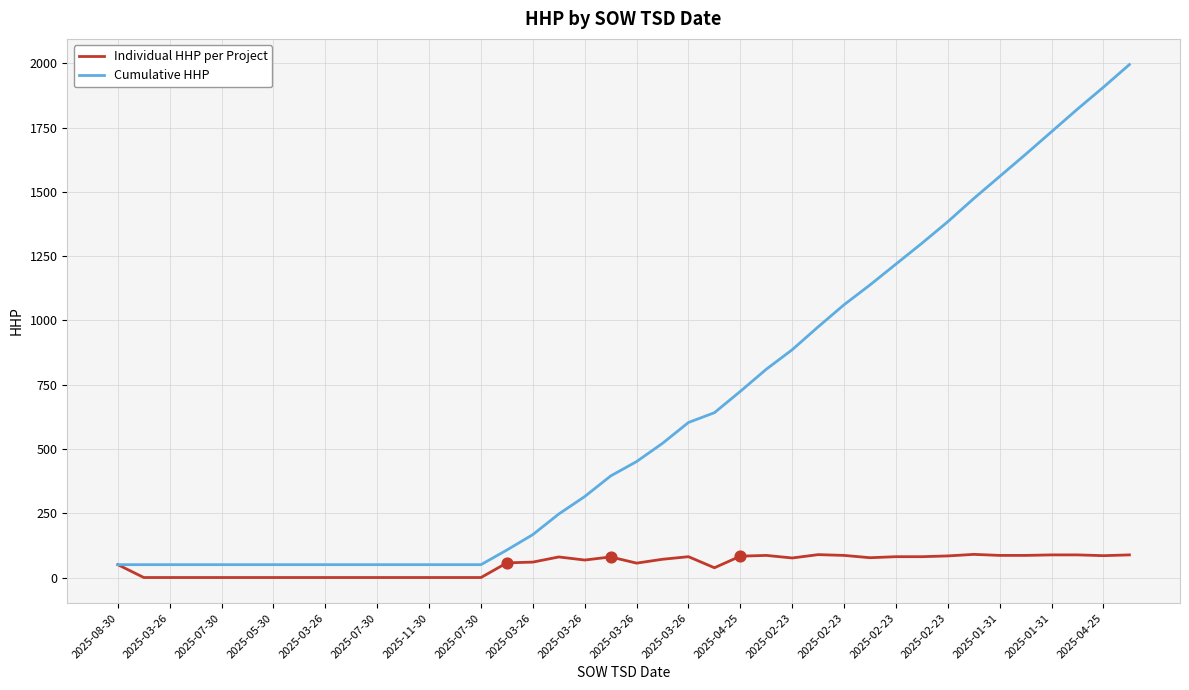

Which series has the widest spread of values?

Cumulative HHP